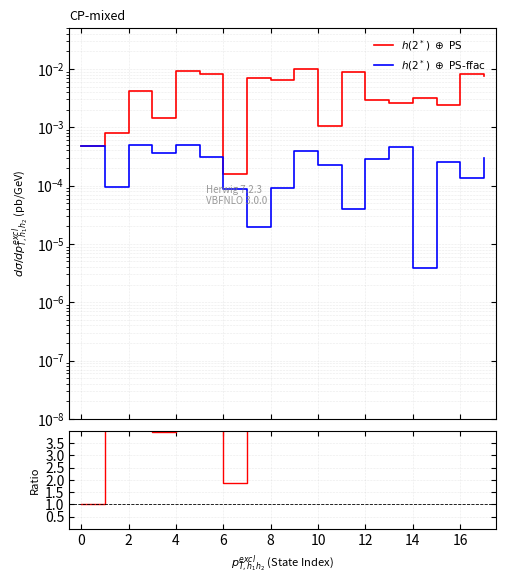

What is the value of the Ratio point at the 7th from the left?

1.9